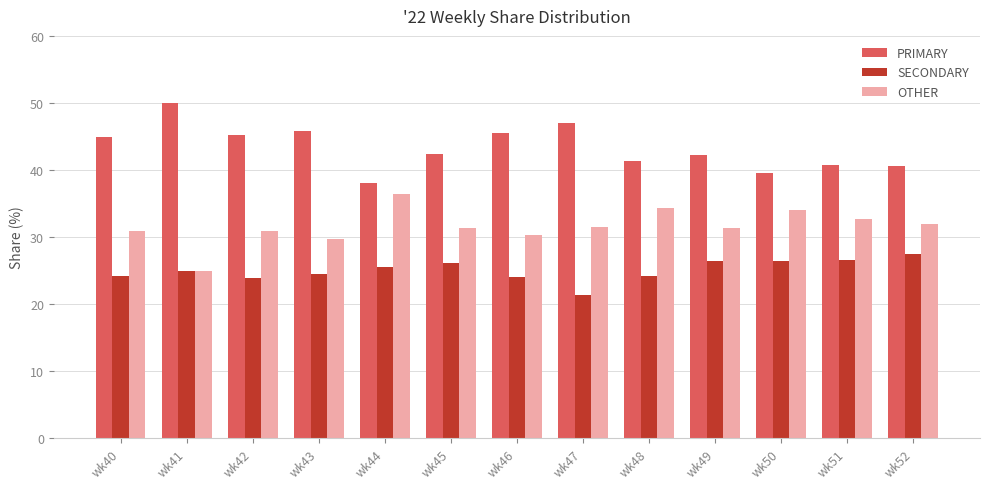

The OTHER series shows 31.3 at wk49. True or false?

True